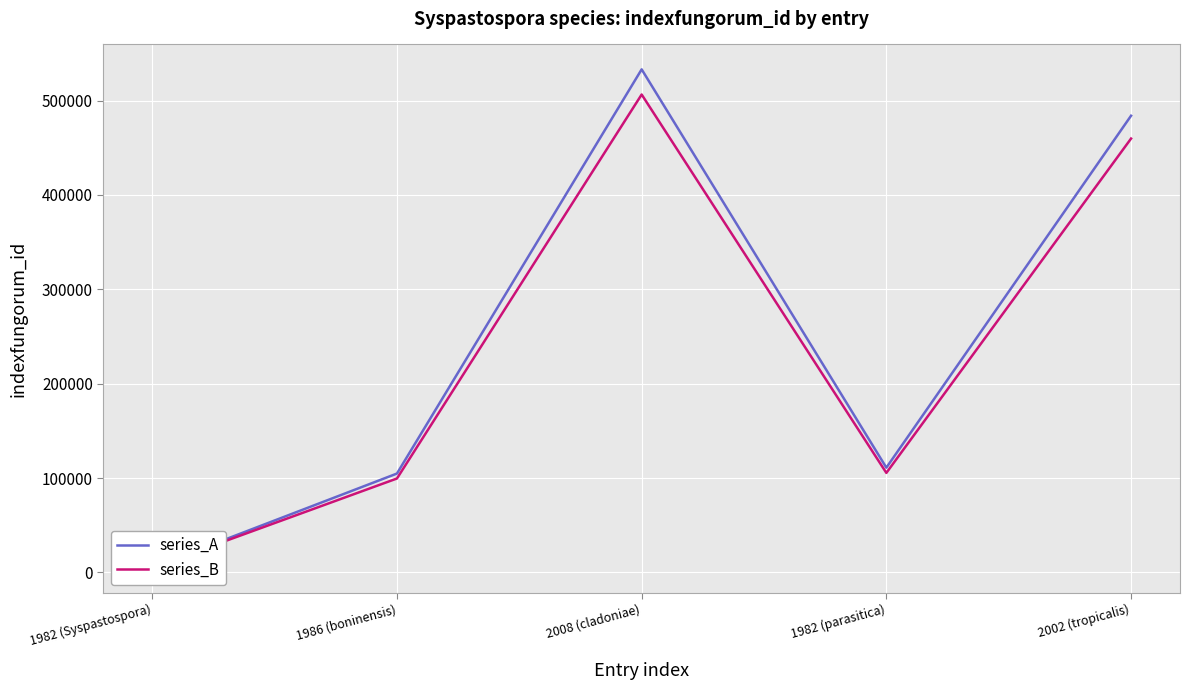

Is the value of series_A at 2002 (tropicalis) greater than the value of series_B at 1982 (parasitica)?

Yes